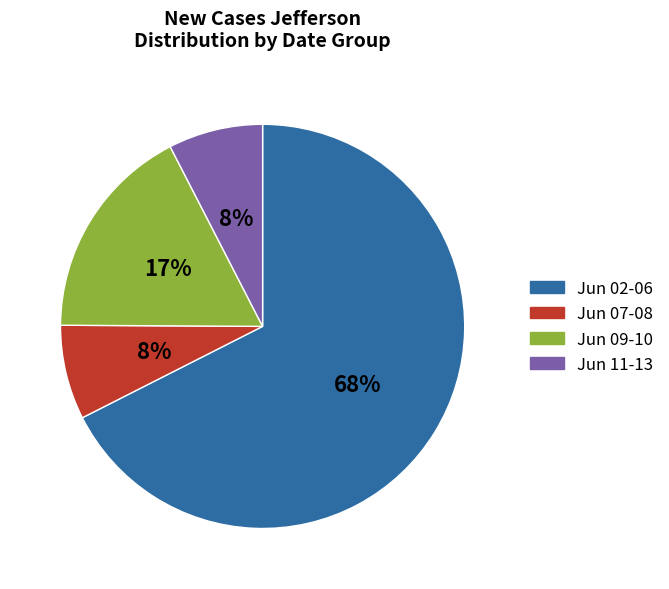

How many segments does this pie chart have?

4